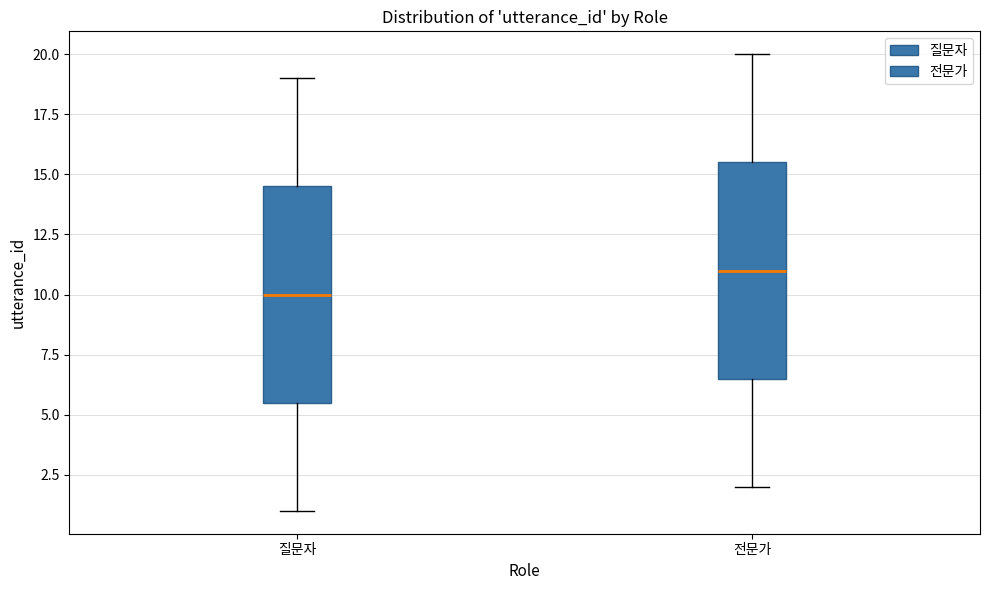

Reading left to right, read every box against the y-axis: the position of its median line, the range the box covers, and the ends of its whiskers. The values are not printed on the chart, so give them approximately, as read against the axis.

질문자: median 10.0, box 5.5 to 14.5, whiskers 1.0 to 19.0
전문가: median 11.0, box 6.5 to 15.5, whiskers 2.0 to 20.0